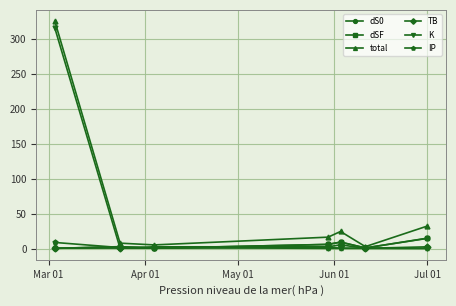

Which series has the widest spread of values?

total